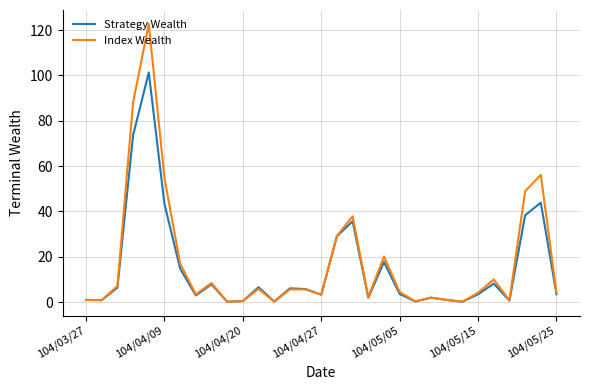

Which series has the largest range (max minus min)?

Index Wealth